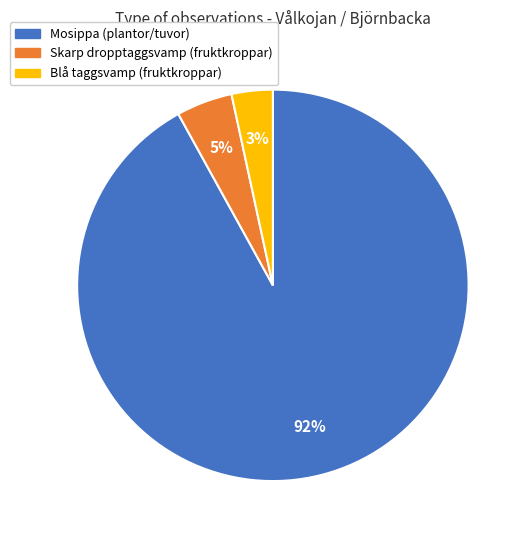

Is there a majority slice in this chart?

Yes